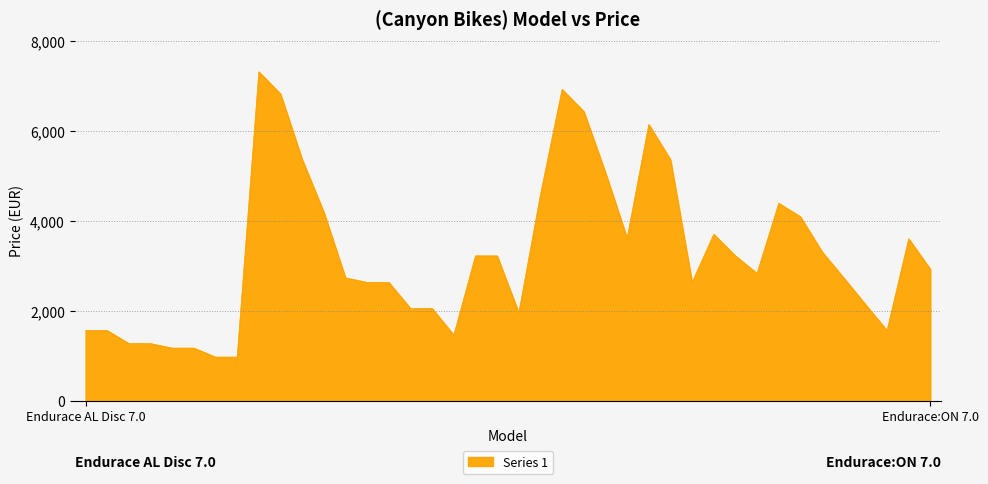

How many lines are shown in the chart?

1